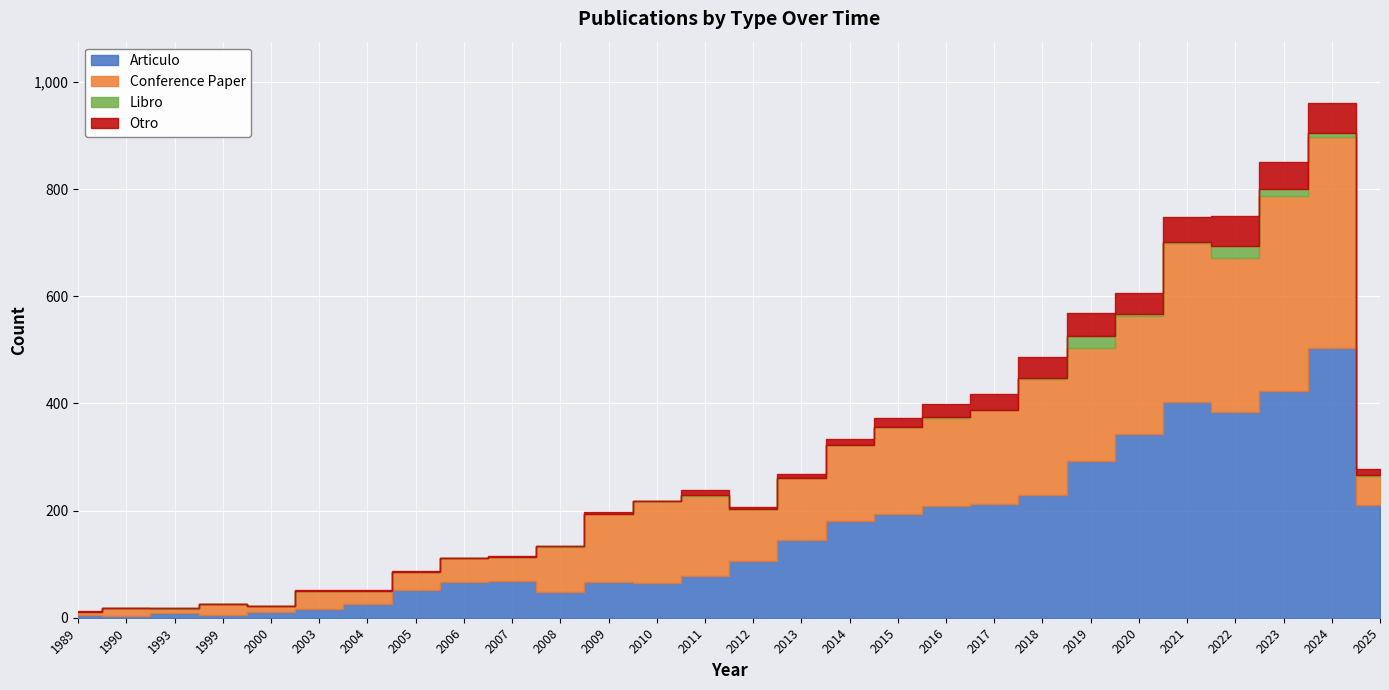

At which label does Articulo first exceed 105?

2013